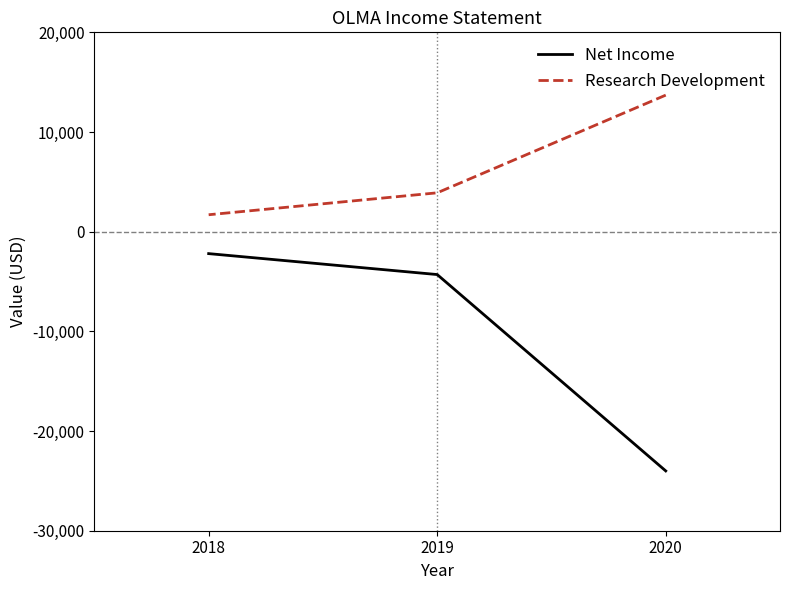

What is the maximum value for Research Development?

13700